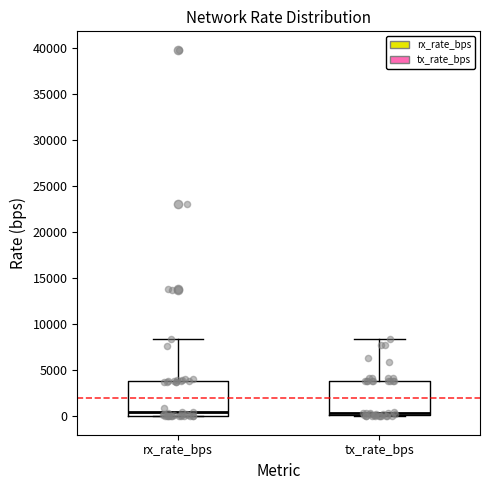

Where does the median line of the box for tx_rate_bps sit on the y-axis? The values are not printed on the chart, so give them approximately, as read against the axis.

500